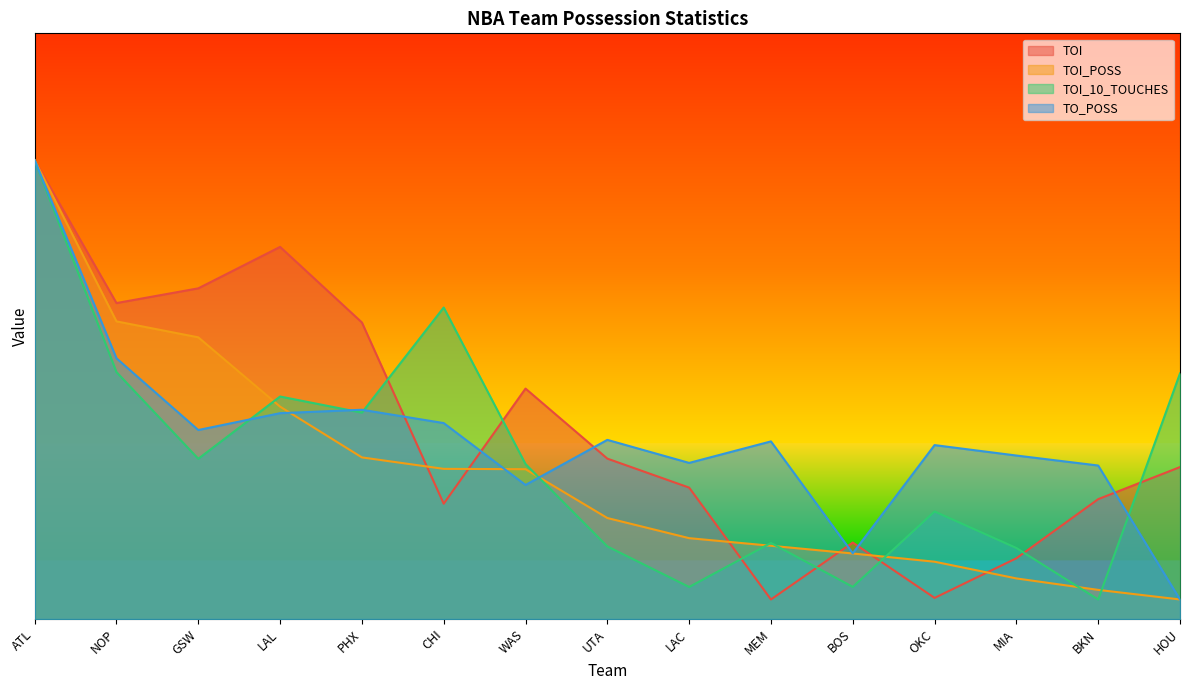

Rank the series by their average value, from lowest to highest.

TOI_POSS, TOI_10_TOUCHES, TO_POSS, TOI